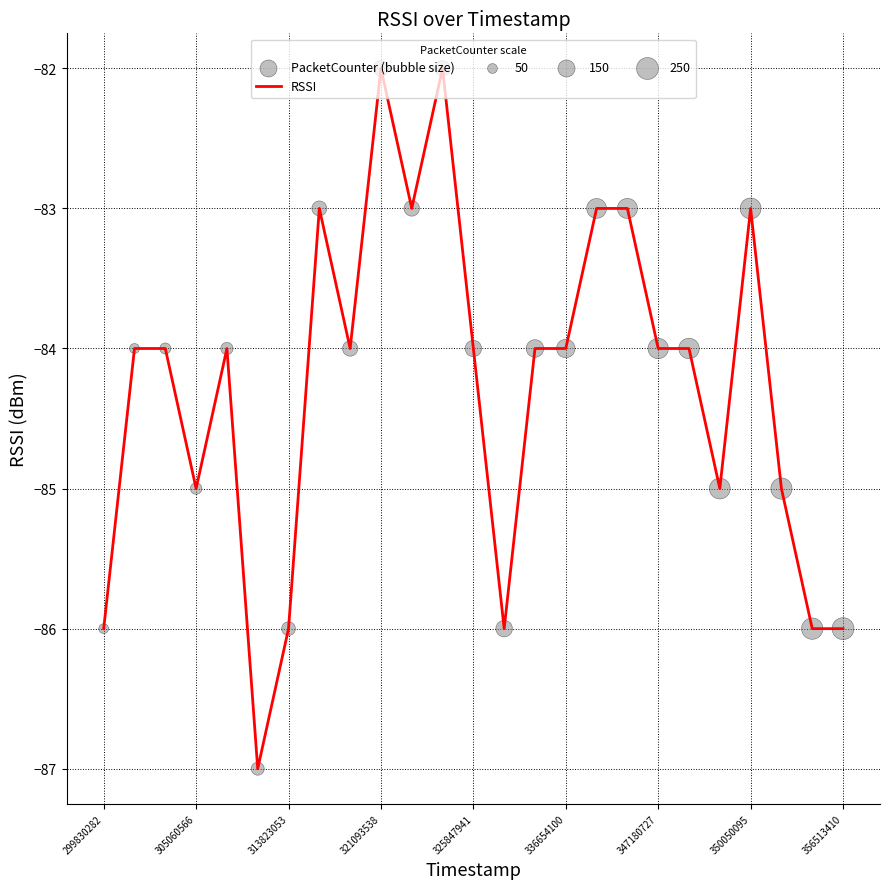

What is the maximum value shown in the chart?

-82